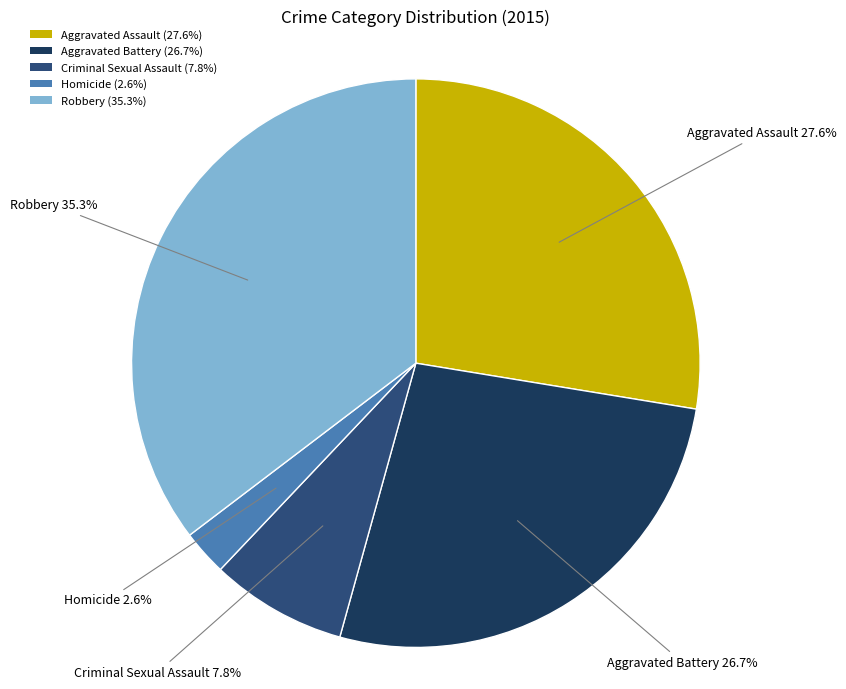

To the nearest percent, what is the average slice percentage?

20%